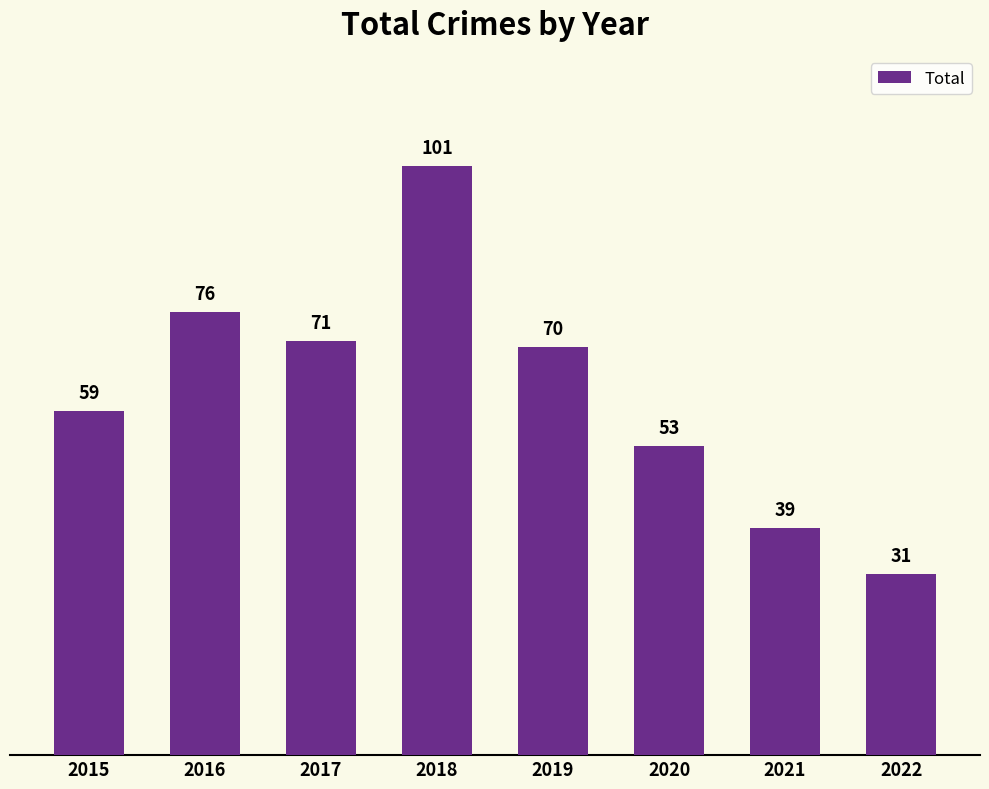

Is it true that the value at 2017 is 71?

True